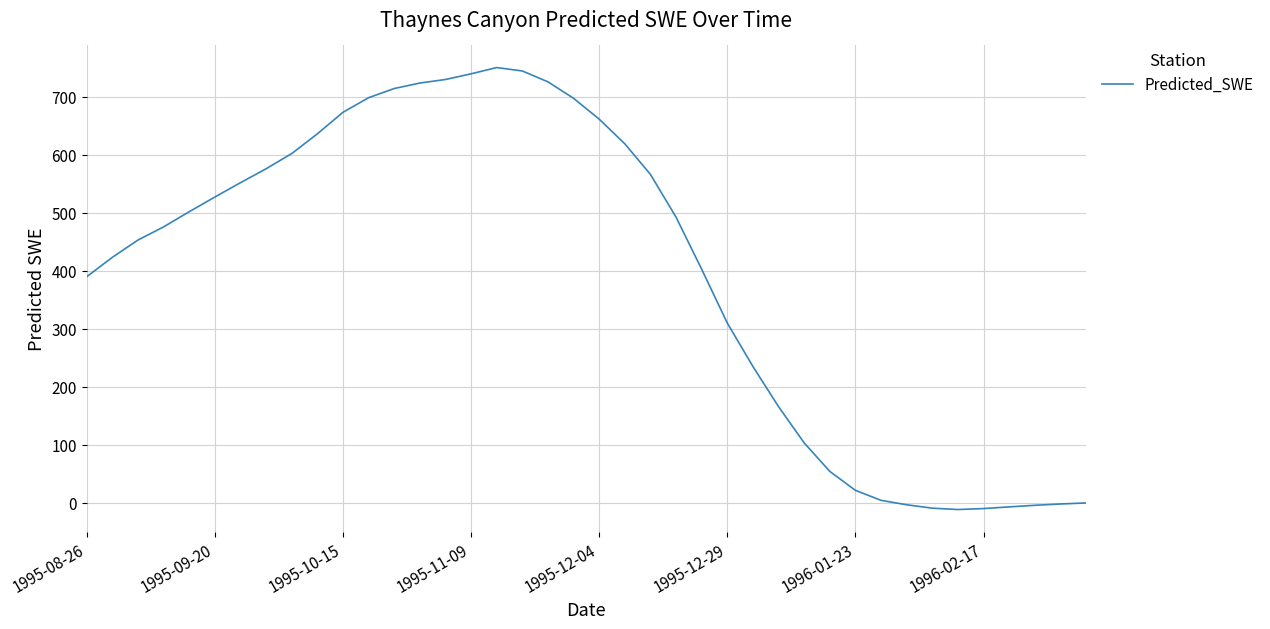

What is the difference between the maximum and minimum values?

762.1